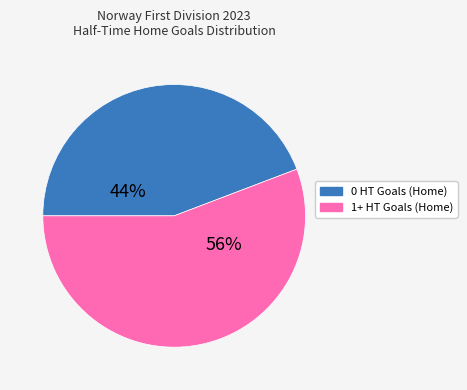

Does 0 HT Goals (Home) account for over 50% of the chart?

No